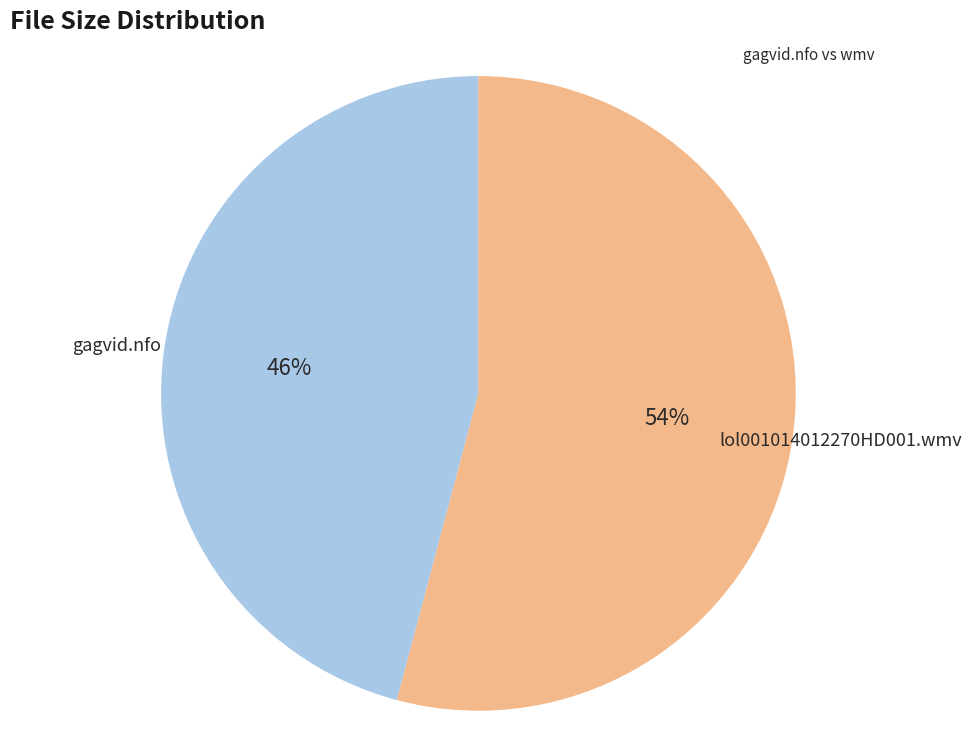

Is the sum of gagvid.nfo and lol001014012270HD001.wmv greater than half?

Yes